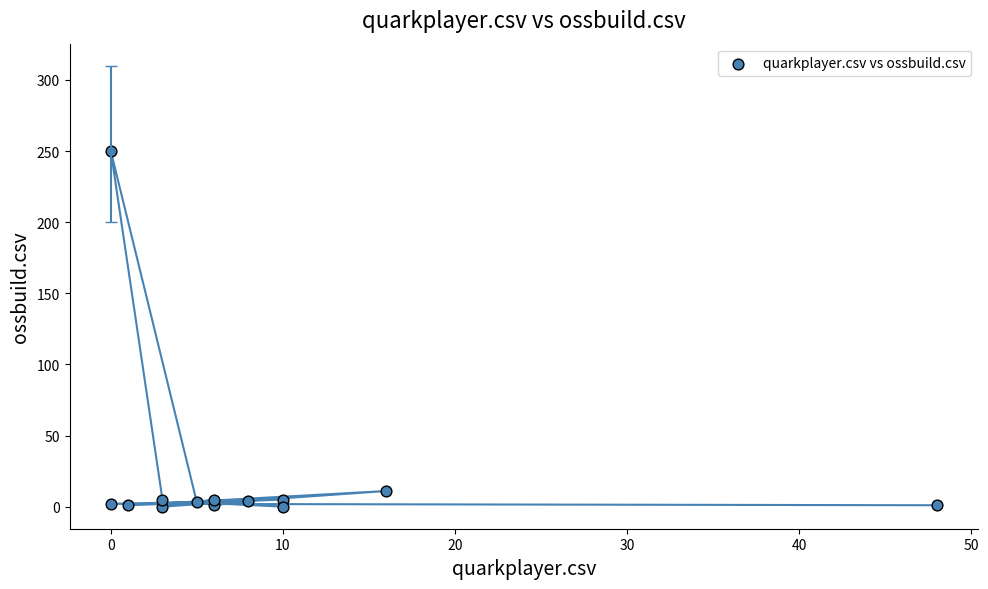

What Y value in the scatter plot is closest to 125?

11